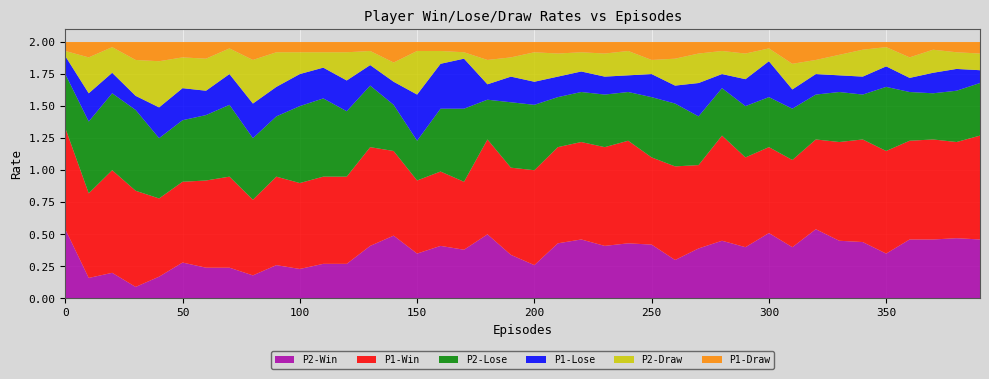

Reading left to right, transcribe all the data shown in this chart.

P1-Win: 0.8	0.7	0.8	0.8	0.6	0.6	0.7	0.7	0.6	0.7	0.7	0.7	0.7	0.8	0.7	0.6	0.6	0.5	0.7	0.7	0.7	0.8	0.8	0.8	0.8	0.7	0.7	0.7	0.8	0.7	0.7	0.7	0.7	0.8	0.8	0.8	0.8	0.8	0.8	0.8
P1-Lose: 0.1	0.2	0.2	0.1	0.2	0.2	0.2	0.2	0.3	0.2	0.2	0.2	0.2	0.2	0.2	0.4	0.3	0.4	0.1	0.2	0.2	0.2	0.2	0.1	0.1	0.2	0.1	0.3	0.1	0.2	0.3	0.1	0.2	0.1	0.1	0.2	0.1	0.2	0.2	0.1
P1-Draw: 0.1	0.1	0.0	0.1	0.1	0.1	0.1	0.1	0.1	0.1	0.1	0.1	0.1	0.1	0.2	0.1	0.1	0.1	0.1	0.1	0.1	0.1	0.1	0.1	0.1	0.1	0.1	0.1	0.1	0.1	0.1	0.2	0.1	0.1	0.1	0.0	0.1	0.1	0.1	0.1
P2-Win: 0.5	0.2	0.2	0.1	0.2	0.3	0.2	0.2	0.2	0.3	0.2	0.3	0.3	0.4	0.5	0.3	0.4	0.4	0.5	0.3	0.3	0.4	0.5	0.4	0.4	0.4	0.3	0.4	0.5	0.4	0.5	0.4	0.5	0.5	0.4	0.3	0.5	0.5	0.5	0.5
P2-Lose: 0.4	0.6	0.6	0.6	0.5	0.5	0.5	0.6	0.5	0.5	0.6	0.6	0.5	0.5	0.4	0.3	0.5	0.6	0.3	0.5	0.5	0.4	0.4	0.4	0.4	0.5	0.5	0.4	0.4	0.4	0.4	0.4	0.3	0.4	0.3	0.5	0.4	0.4	0.4	0.4
P2-Draw: 0.0	0.3	0.2	0.3	0.4	0.2	0.2	0.2	0.3	0.3	0.2	0.1	0.2	0.1	0.1	0.3	0.1	0.1	0.2	0.1	0.2	0.2	0.1	0.2	0.2	0.1	0.2	0.2	0.2	0.2	0.1	0.2	0.1	0.2	0.2	0.1	0.2	0.2	0.1	0.1